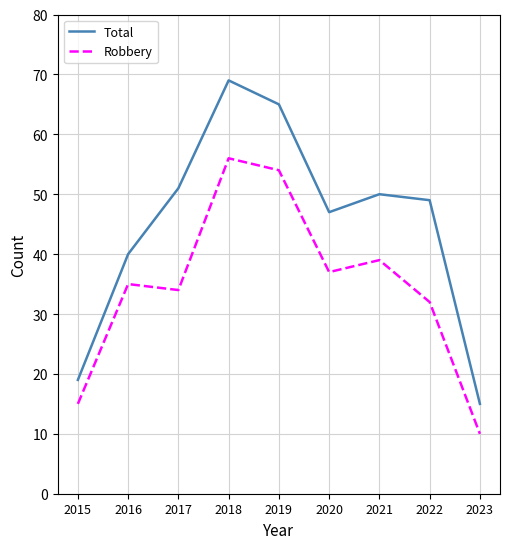

True or false: Robbery and Total cross at least once.

False